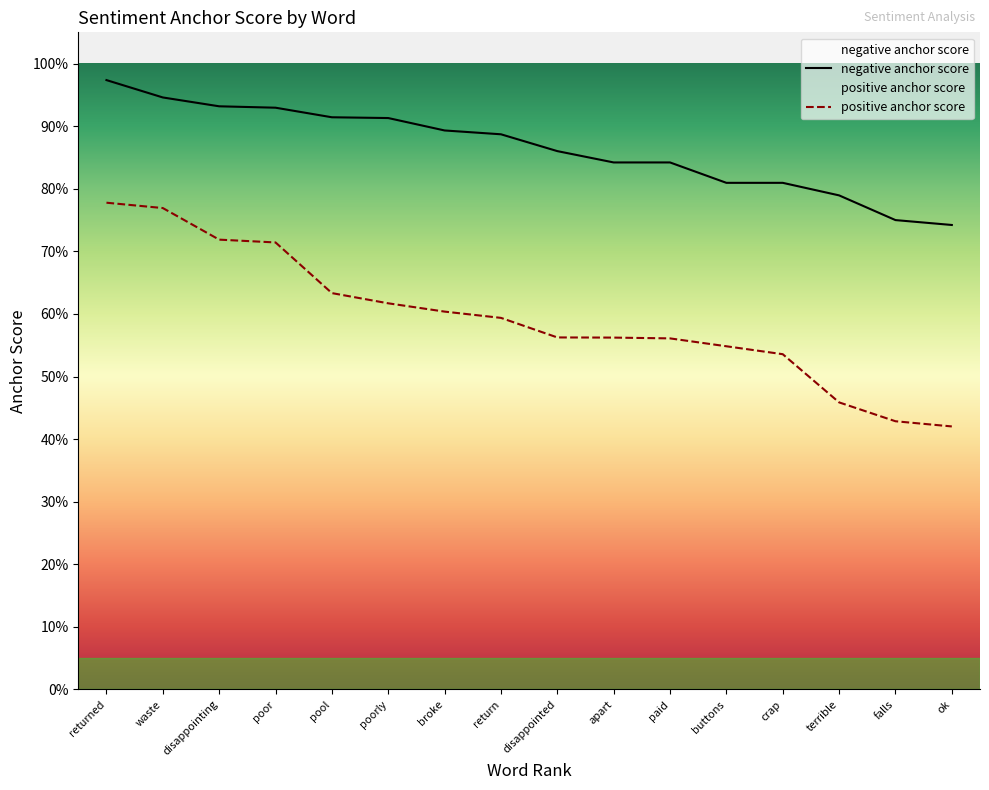

What is the total value across all series at returned?

1.8